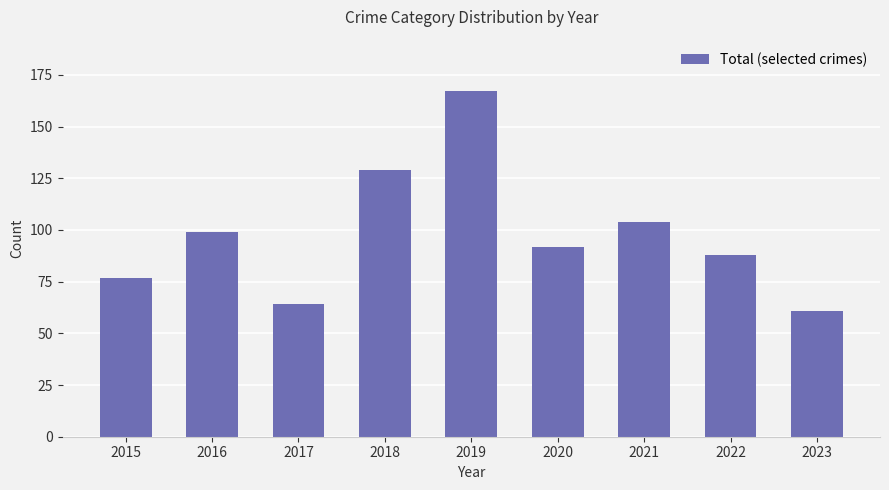

Reading left to right, transcribe all the data shown in this chart.

2015=77	2016=99	2017=64	2018=129	2019=167	2020=92	2021=104	2022=88	2023=61